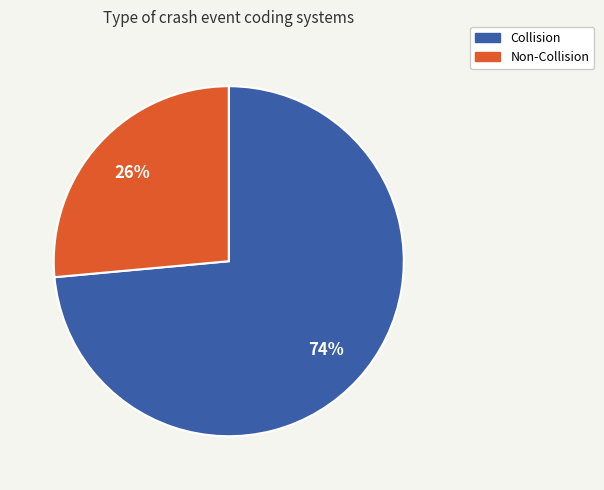

Is there a majority slice in this chart?

Yes